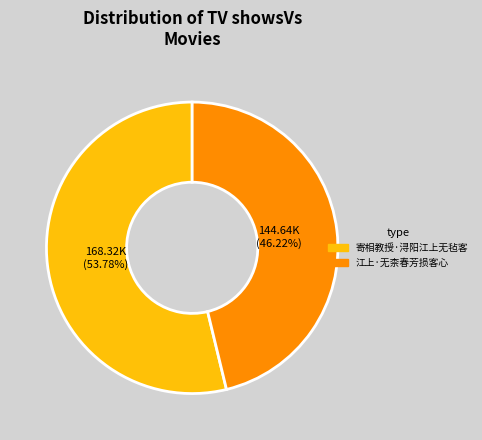

Count the number of slices in the pie.

2